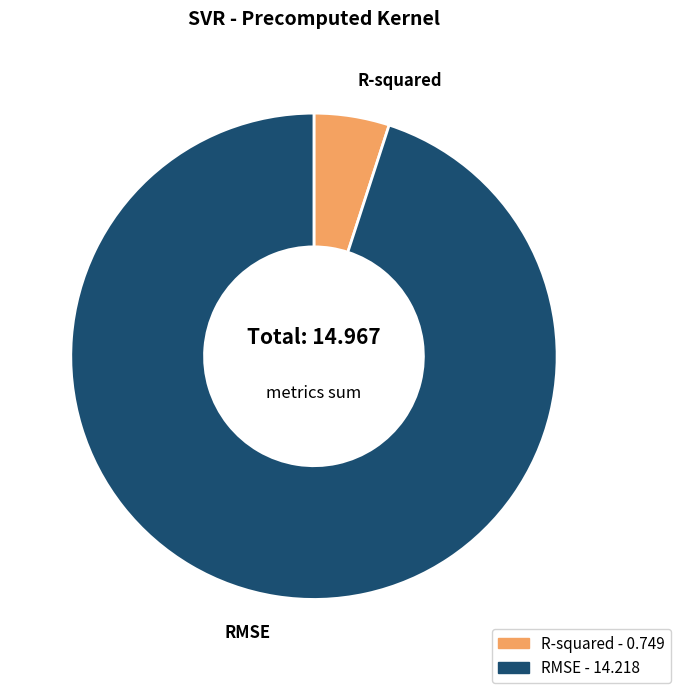

Is the sum of RMSE and R-squared greater than half?

Yes